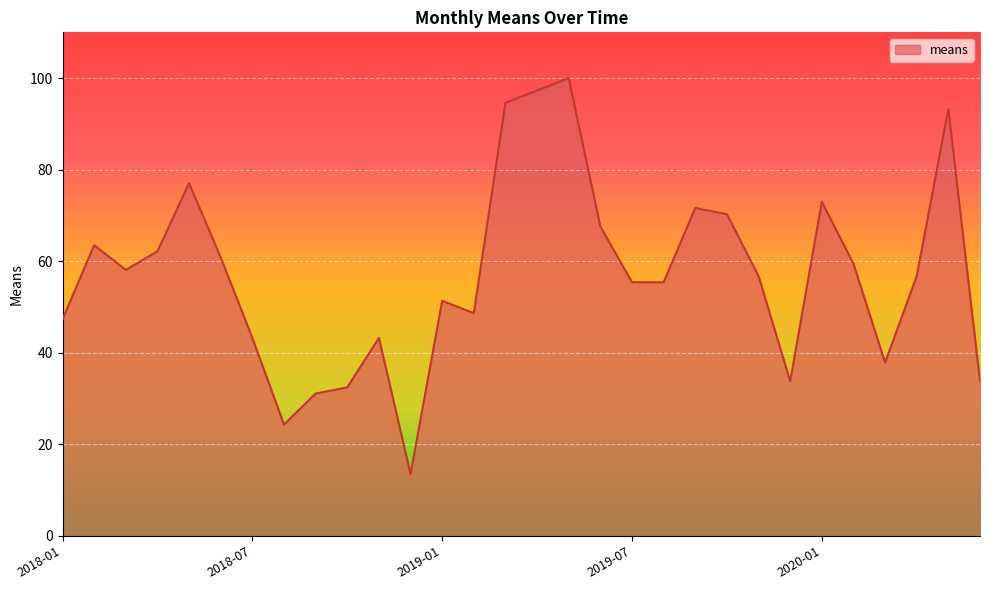

How many lines are shown in the chart?

1